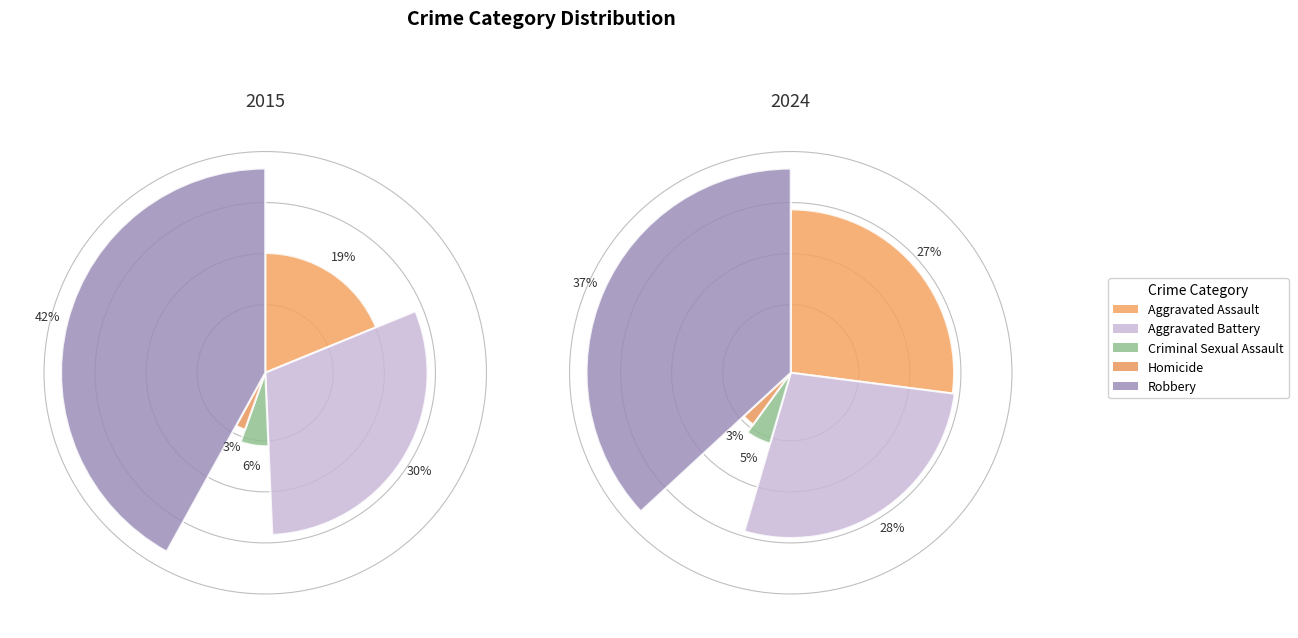

Does 4 represent more than half of the total?

No